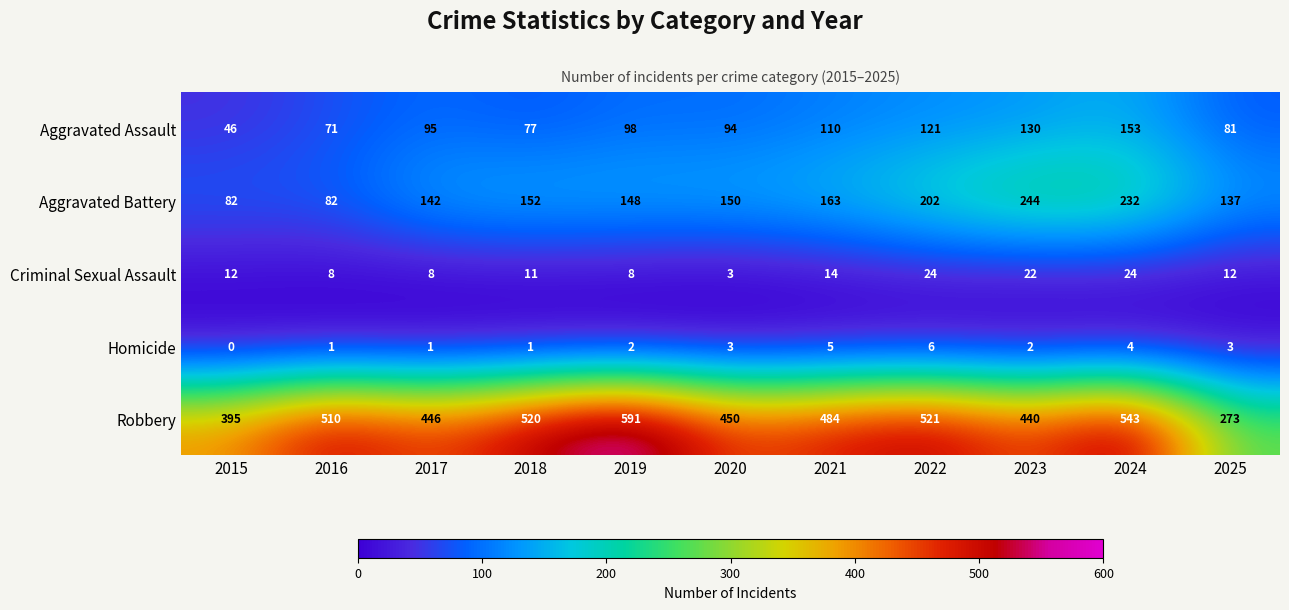

What is the average value of the Aggravated Battery series?

158